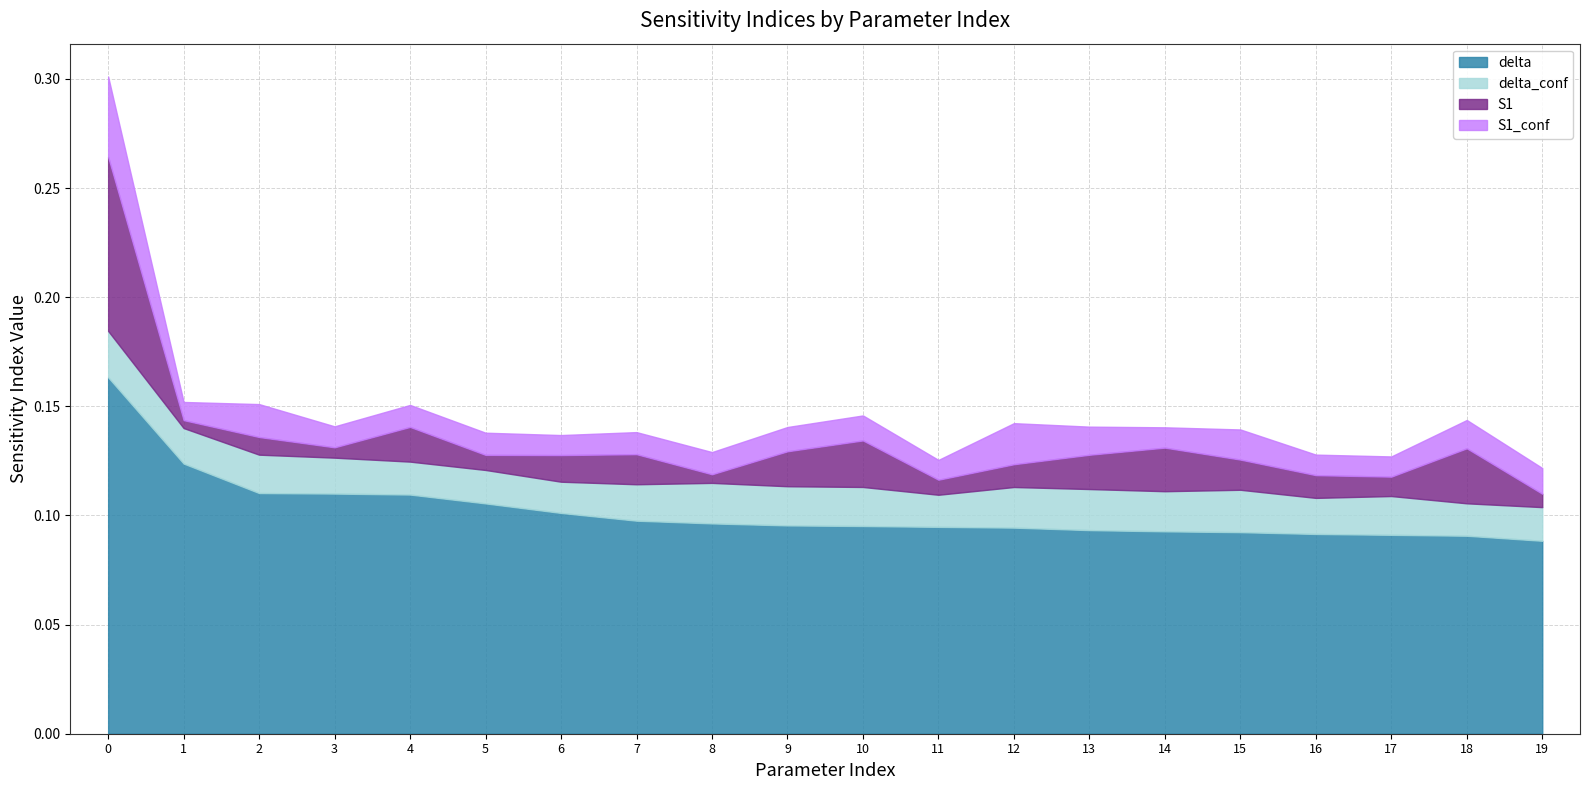

The value of S1 at 14 is 0.0. True or false?

True